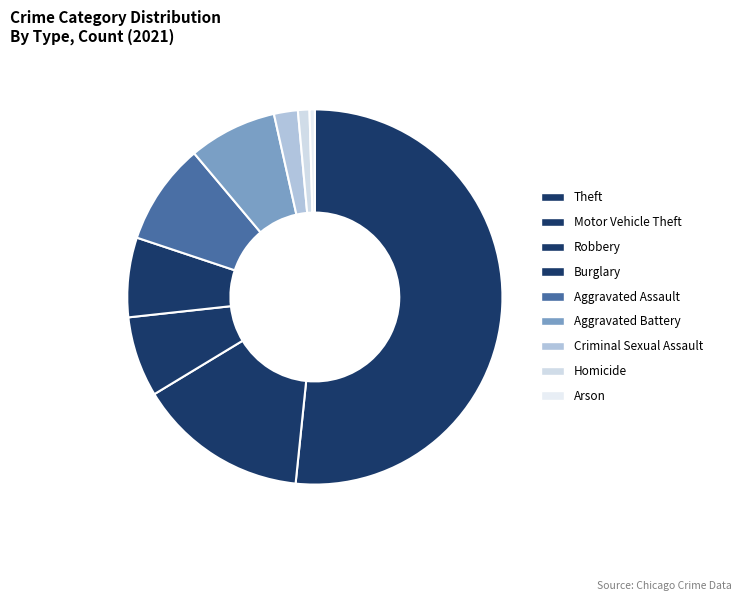

Is the sum of Motor Vehicle Theft and Criminal Sexual Assault greater than half?

No